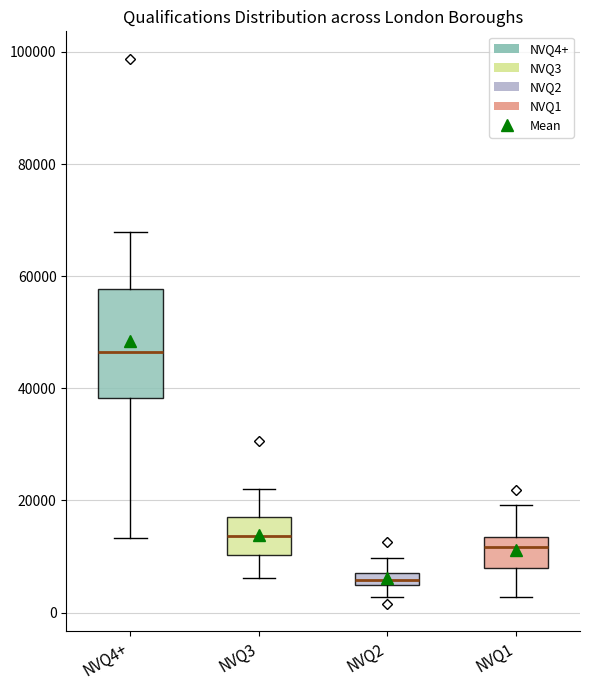

Which box is the tallest, from its lower edge to its upper edge?

NVQ4+